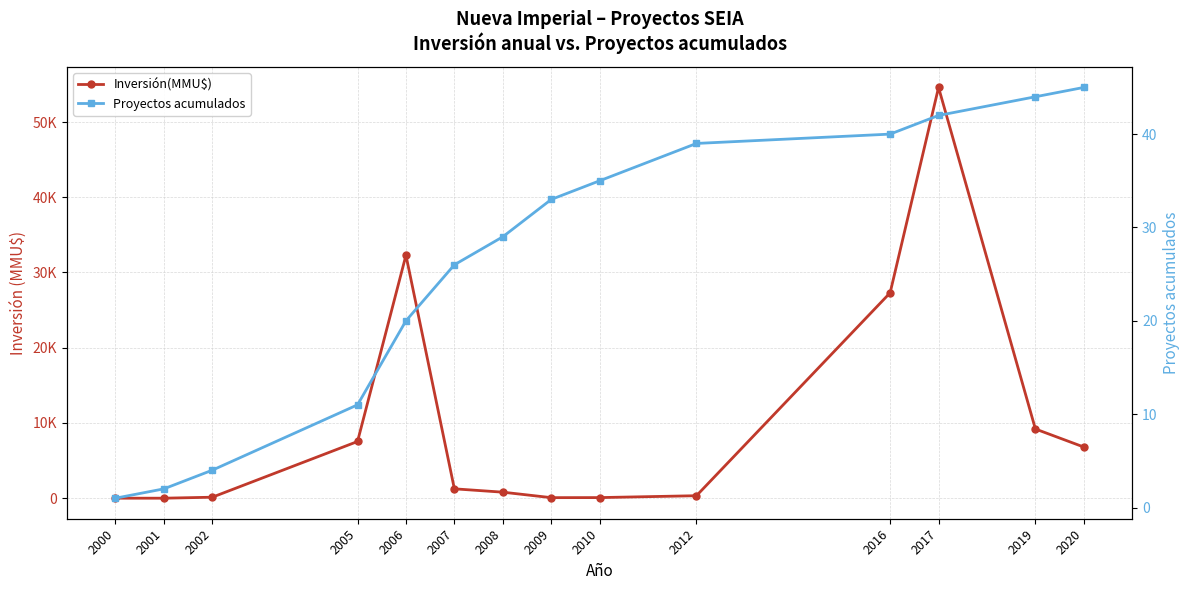

What is the spread (max minus min) of values at 2008?

771